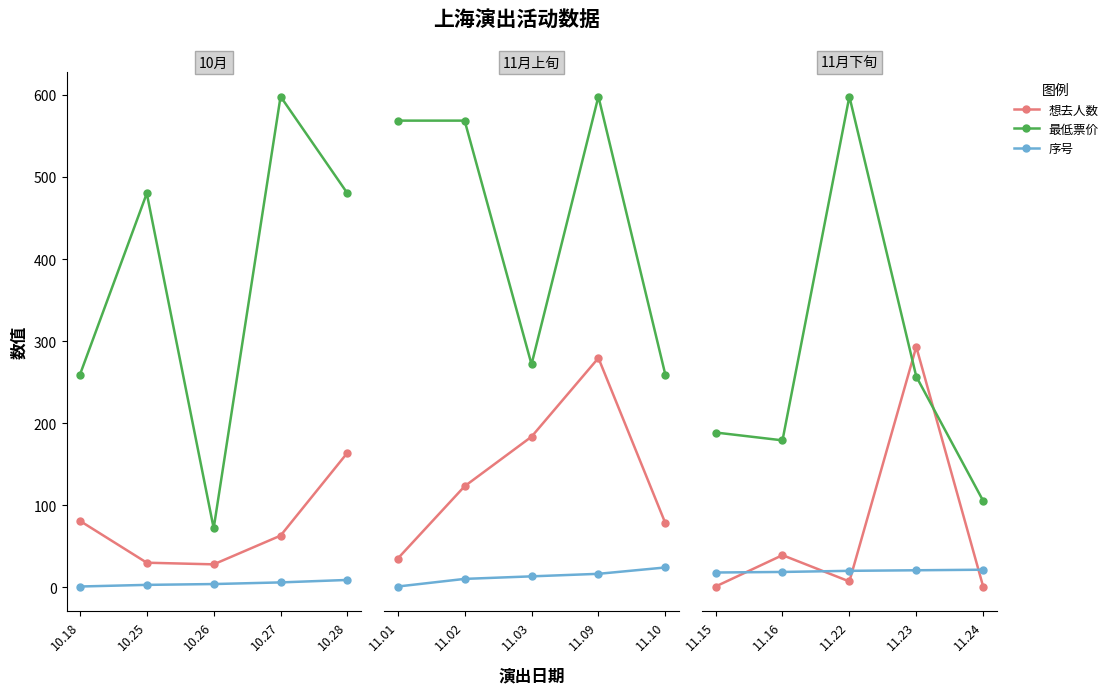

True or false: 序号 and 最低票价 cross at least once.

False